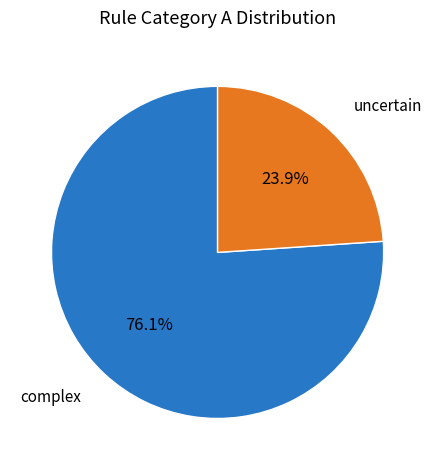

Does any single category account for the majority?

Yes